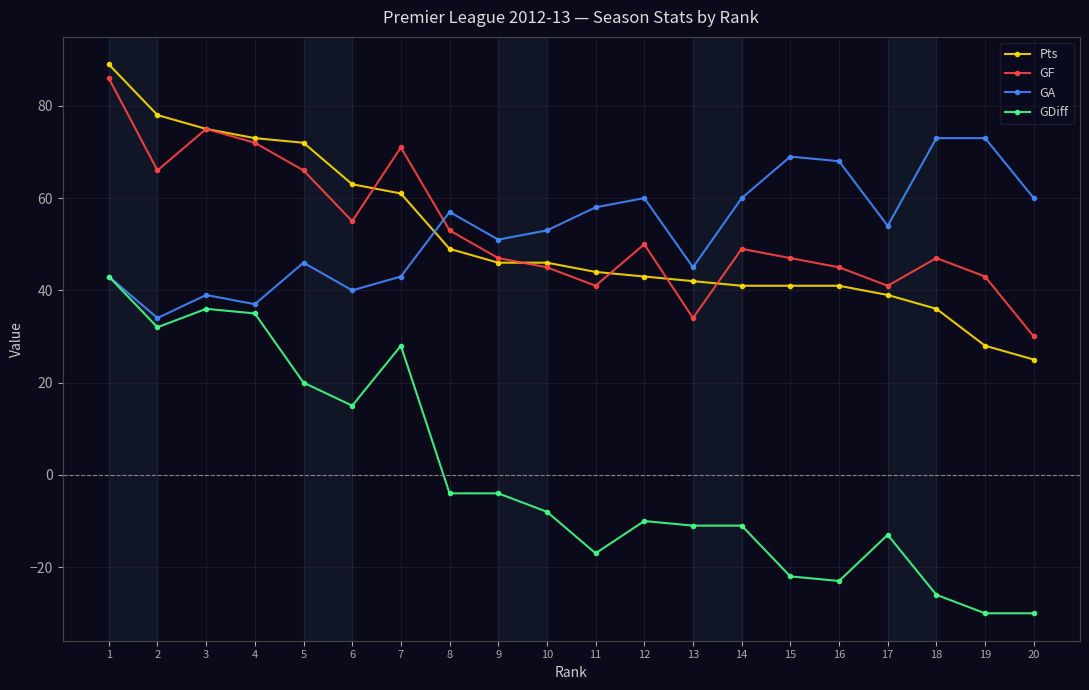

Reading left to right, transcribe all the data shown in this chart.

Pts: 1=89	2=78	3=75	4=73	5=72	6=63	7=61	8=49	9=46	10=46	11=44	12=43	13=42	14=41	15=41	16=41	17=39	18=36	19=28	20=25
GF: 1=86	2=66	3=75	4=72	5=66	6=55	7=71	8=53	9=47	10=45	11=41	12=50	13=34	14=49	15=47	16=45	17=41	18=47	19=43	20=30
GA: 1=43	2=34	3=39	4=37	5=46	6=40	7=43	8=57	9=51	10=53	11=58	12=60	13=45	14=60	15=69	16=68	17=54	18=73	19=73	20=60
GDiff: 1=43	2=32	3=36	4=35	5=20	6=15	7=28	8=-4	9=-4	10=-8	11=-17	12=-10	13=-11	14=-11	15=-22	16=-23	17=-13	18=-26	19=-30	20=-30